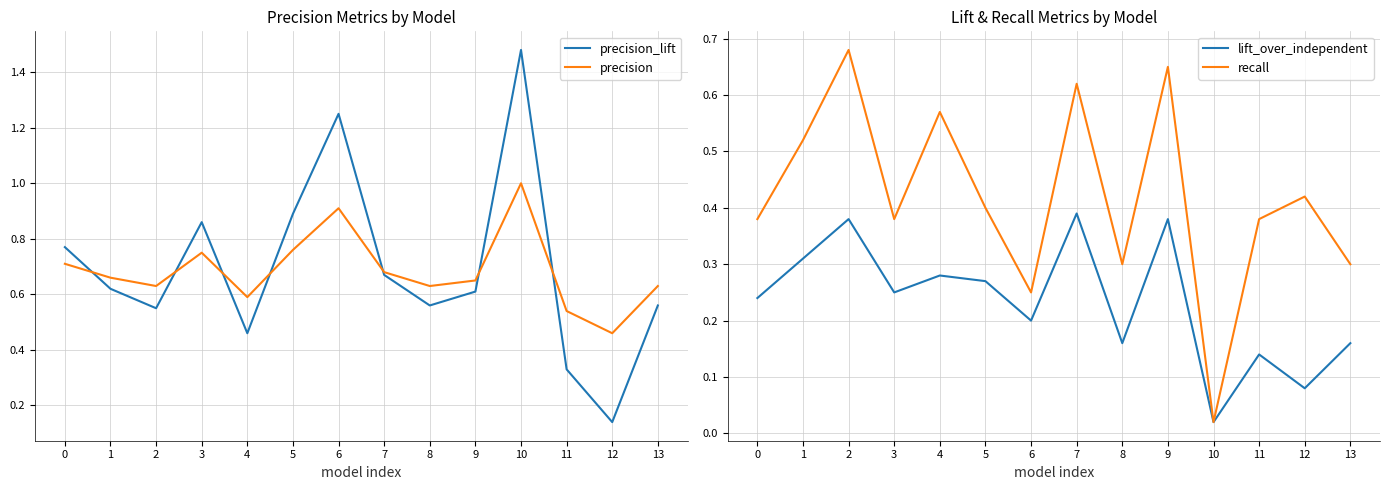

What is the total value across all series at 12?

1.1